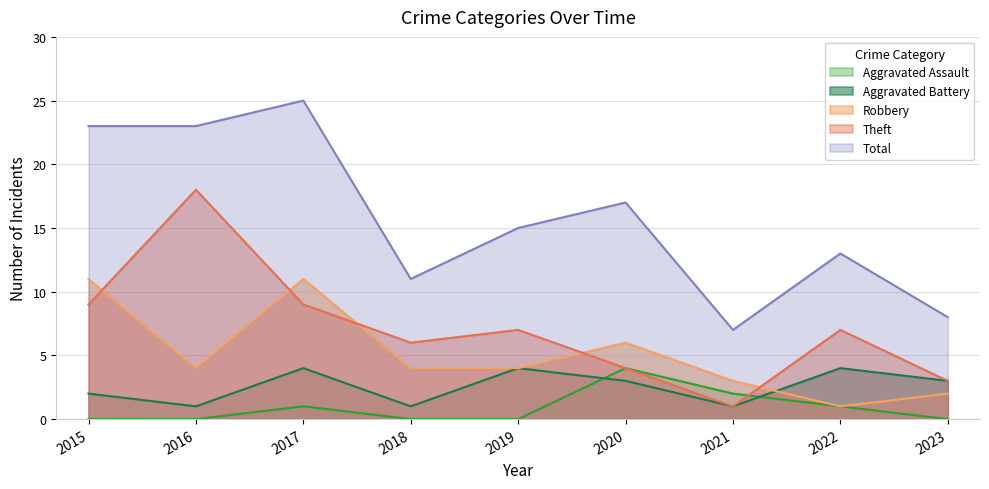

Reading left to right, what are all the values shown in this chart?

Aggravated Assault: 2015=0	2016=0	2017=1	2018=0	2019=0	2020=4	2021=2	2022=1	2023=0
Aggravated Battery: 2015=2	2016=1	2017=4	2018=1	2019=4	2020=3	2021=1	2022=4	2023=3
Robbery: 2015=11	2016=4	2017=11	2018=4	2019=4	2020=6	2021=3	2022=1	2023=2
Theft: 2015=9	2016=18	2017=9	2018=6	2019=7	2020=4	2021=1	2022=7	2023=3
Total: 2015=23	2016=23	2017=25	2018=11	2019=15	2020=17	2021=7	2022=13	2023=8